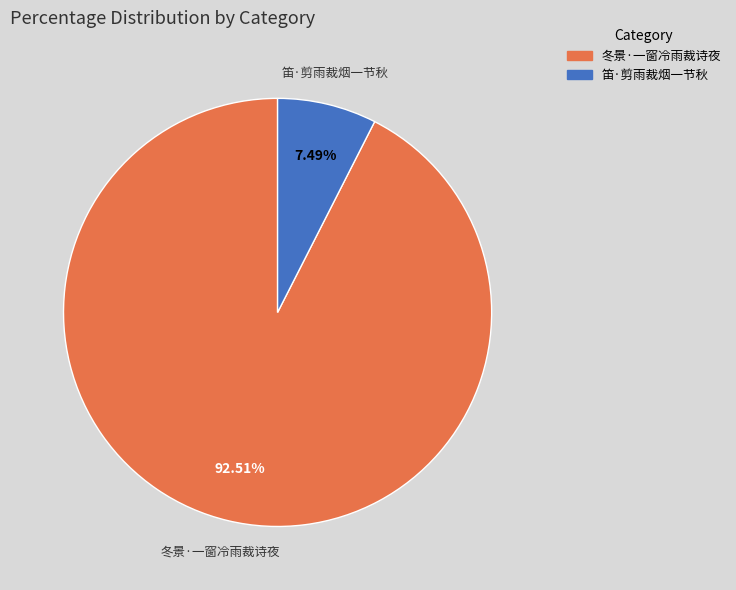

To the nearest percent, what is the average slice percentage?

50%